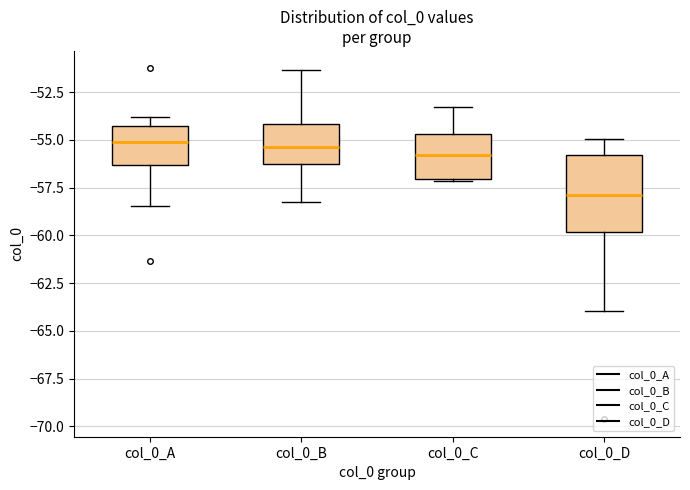

Reading left to right, read every box against the y-axis: the position of its median line, the range the box covers, and the ends of its whiskers. The values are not printed on the chart, so give them approximately, as read against the axis.

col_0_A: median -55.0, box -56.5 to -54.5, whiskers -58.5 to -54.0
col_0_B: median -55.5, box -56.5 to -54.0, whiskers -58.5 to -51.5
col_0_C: median -56.0, box -57.0 to -54.5, whiskers -57.0 to -53.5
col_0_D: median -58.0, box -60.0 to -56.0, whiskers -64.0 to -55.0